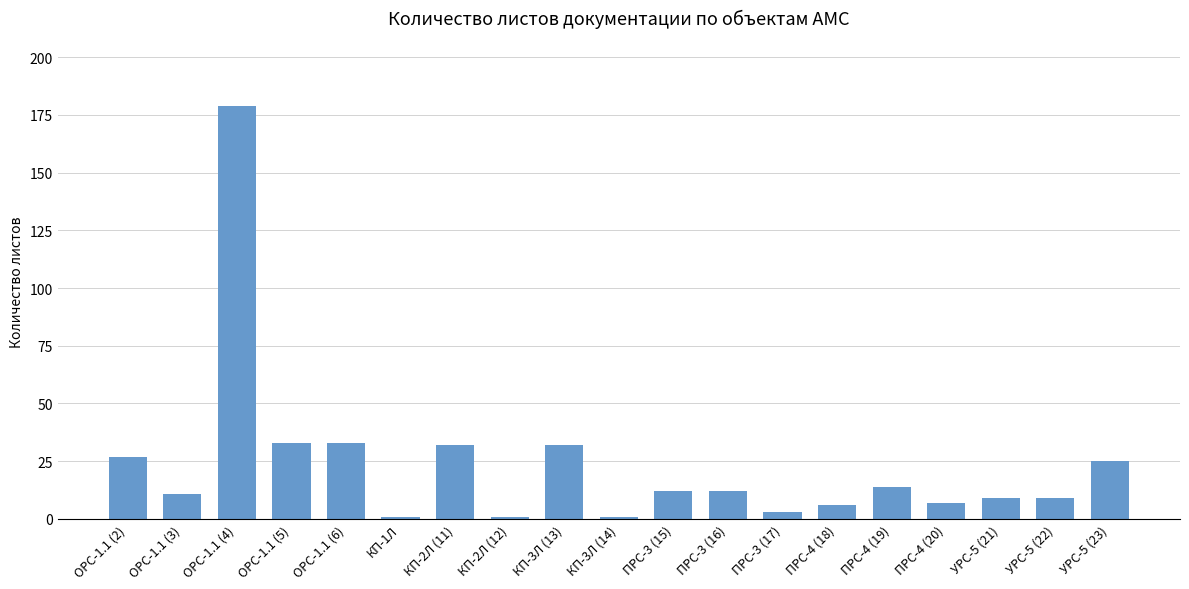

At which category does the chart reach its peak across all series?

ОРС-1.1 (4)